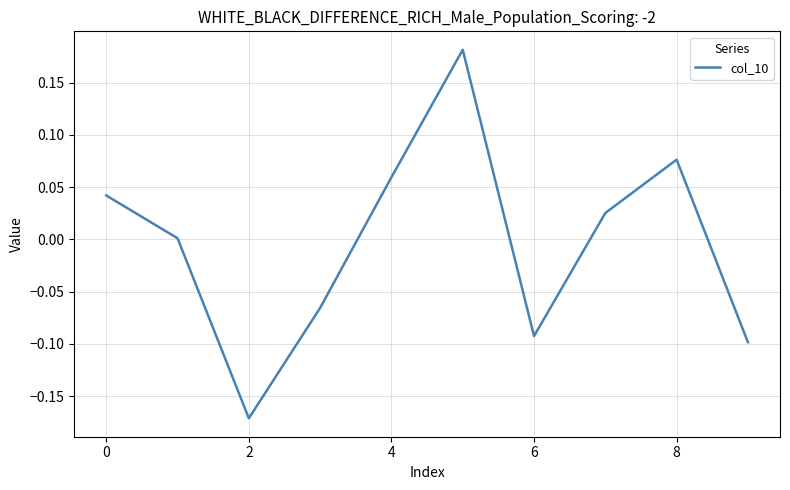

What is the difference between the maximum and minimum values?

0.4